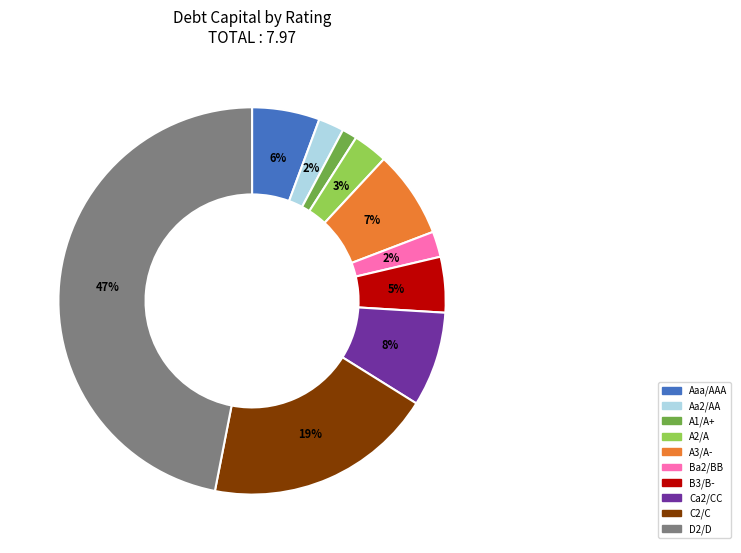

Is there any slice that represents more than half of the pie?

No